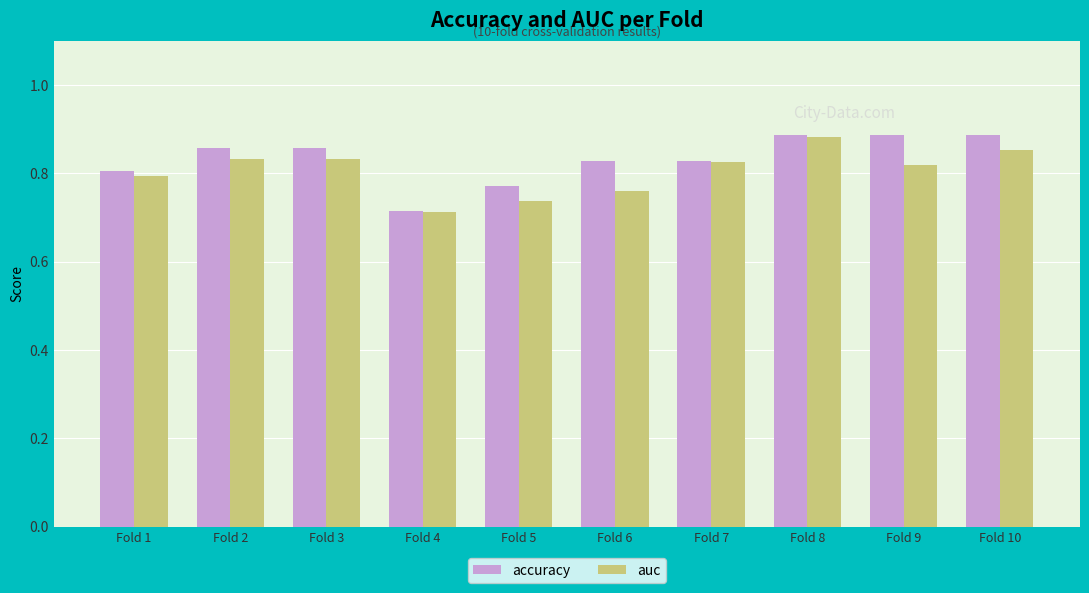

At which label is accuracy closest to 0?

Fold 4